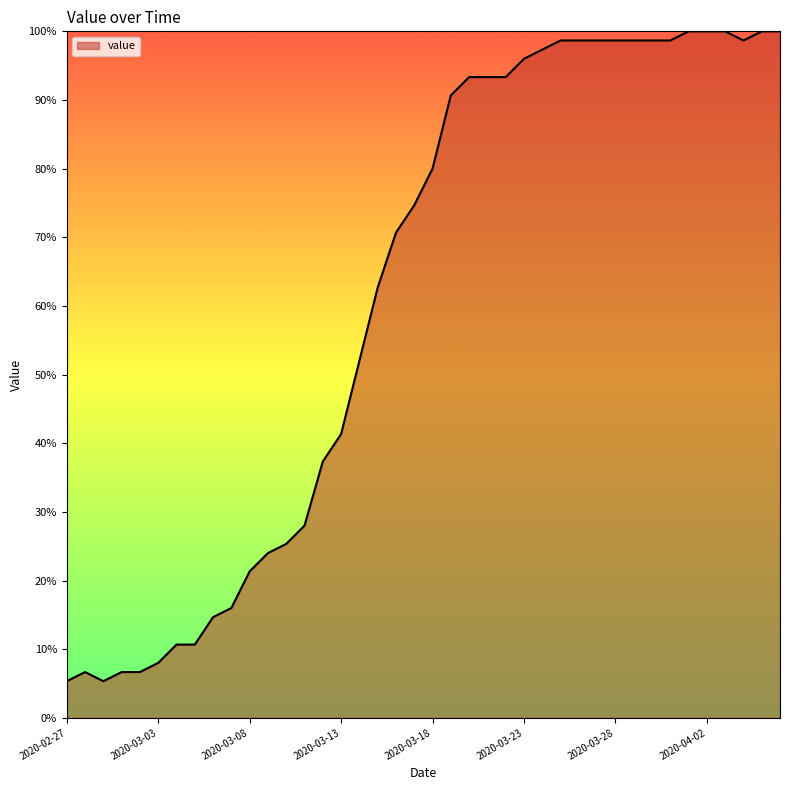

What is the maximum value shown in the chart?

100.0